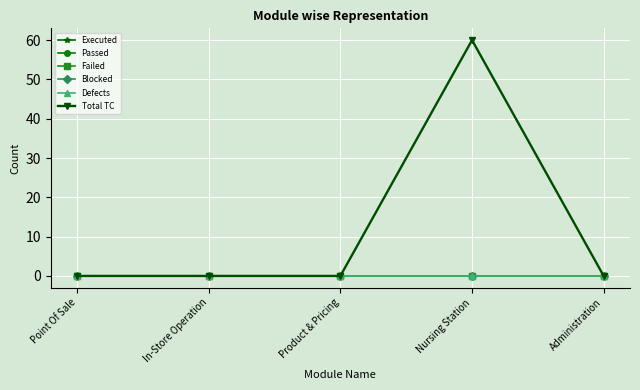

Reading right to left, list all the values displayed in this chart.

Executed: 0	0	0	0	0
Passed: 0	0	0	0	0
Failed: 0	0	0	0	0
Blocked: 0	0	0	0	0
Defects: 0	0	0	0	0
Total TC: 0	60	0	0	0